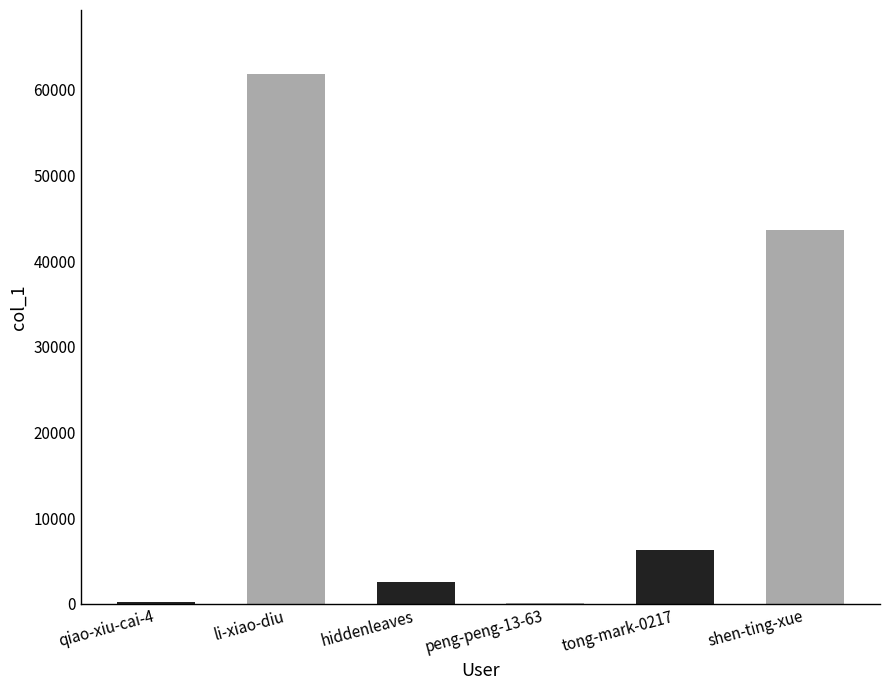

Are the bars horizontal?

No